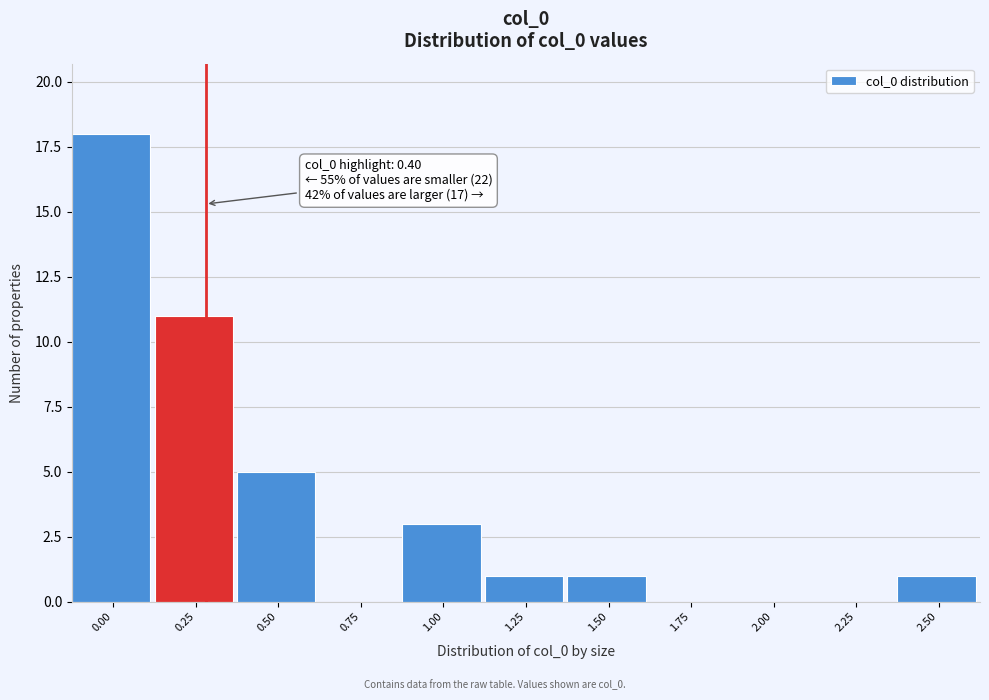

Reading left to right, list all the values displayed in this chart.

0.00=18	0.25=11	0.50=5	0.75=0	1.00=3	1.25=1	1.50=1	1.75=0	2.00=0	2.25=0	2.50=1